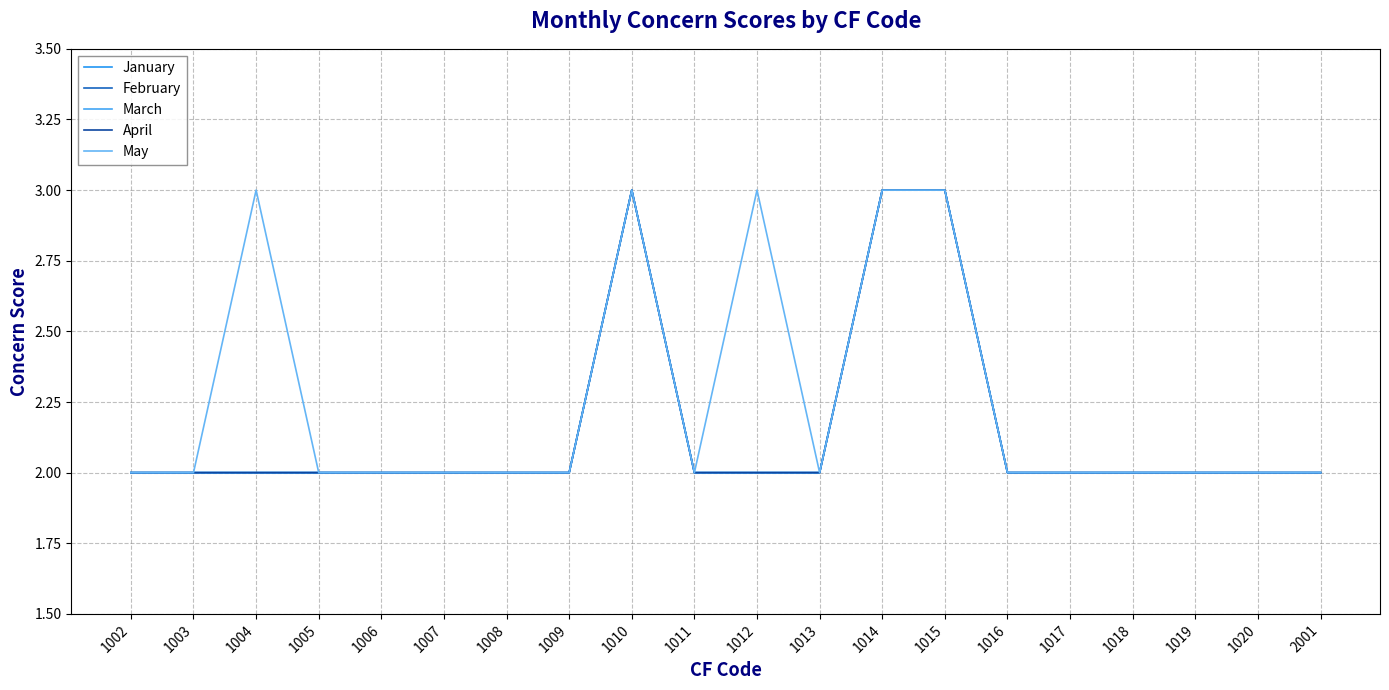

True or false: March has a value of 2 at 1018.

True